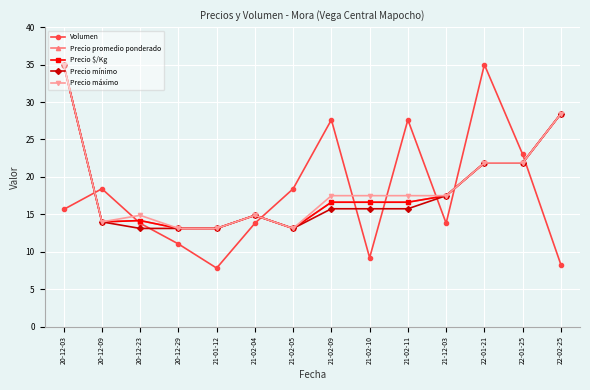

Reading left to right, list all the values displayed in this chart.

Volumen: 20-12-03=15.7	20-12-09=18.4	20-12-23=13.8	20-12-29=11.1	21-01-12=7.8	21-02-04=13.8	21-02-05=18.4	21-02-09=27.6	21-02-10=9.2	21-02-11=27.6	21-12-03=13.8	22-01-21=35.0	22-01-25=23.0	22-02-25=8.3
Precio promedio ponderado: 20-12-03=35.0	20-12-09=14.0	20-12-23=14.2	20-12-29=13.1	21-01-12=13.1	21-02-04=14.9	21-02-05=13.1	21-02-09=16.6	21-02-10=16.6	21-02-11=16.6	21-12-03=17.5	22-01-21=21.9	22-01-25=21.9	22-02-25=28.4
Precio $/Kg: 20-12-03=35.0	20-12-09=14.0	20-12-23=14.2	20-12-29=13.1	21-01-12=13.1	21-02-04=14.9	21-02-05=13.1	21-02-09=16.6	21-02-10=16.6	21-02-11=16.6	21-12-03=17.5	22-01-21=21.9	22-01-25=21.9	22-02-25=28.4
Precio mínimo: 20-12-03=35.0	20-12-09=14.0	20-12-23=13.1	20-12-29=13.1	21-01-12=13.1	21-02-04=14.9	21-02-05=13.1	21-02-09=15.8	21-02-10=15.8	21-02-11=15.8	21-12-03=17.5	22-01-21=21.9	22-01-25=21.9	22-02-25=28.4
Precio máximo: 20-12-03=35.0	20-12-09=14.0	20-12-23=14.9	20-12-29=13.1	21-01-12=13.1	21-02-04=14.9	21-02-05=13.1	21-02-09=17.5	21-02-10=17.5	21-02-11=17.5	21-12-03=17.5	22-01-21=21.9	22-01-25=21.9	22-02-25=28.4